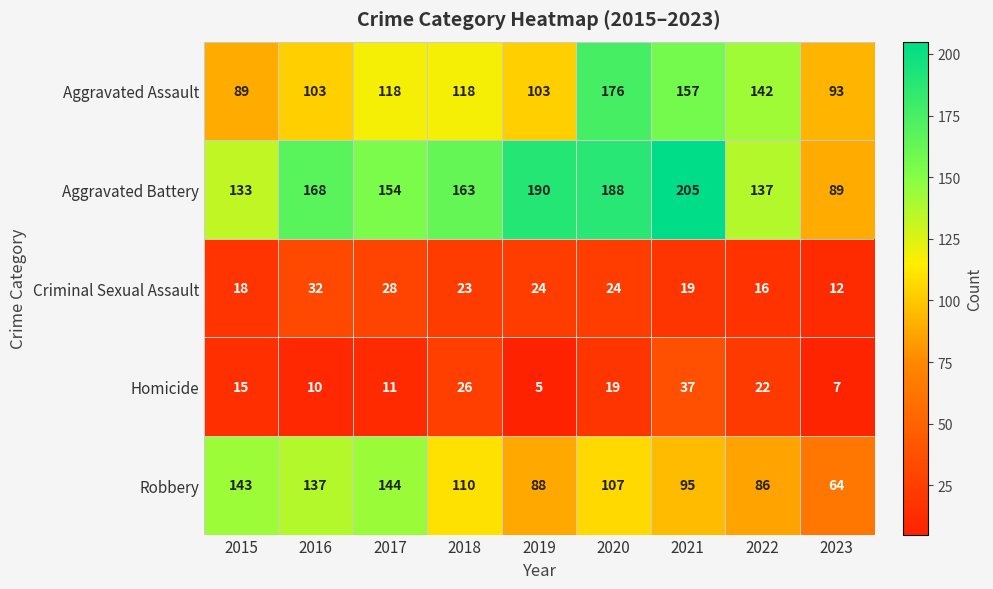

What is the difference between the Aggravated Assault values at 2019 and 2017?

15